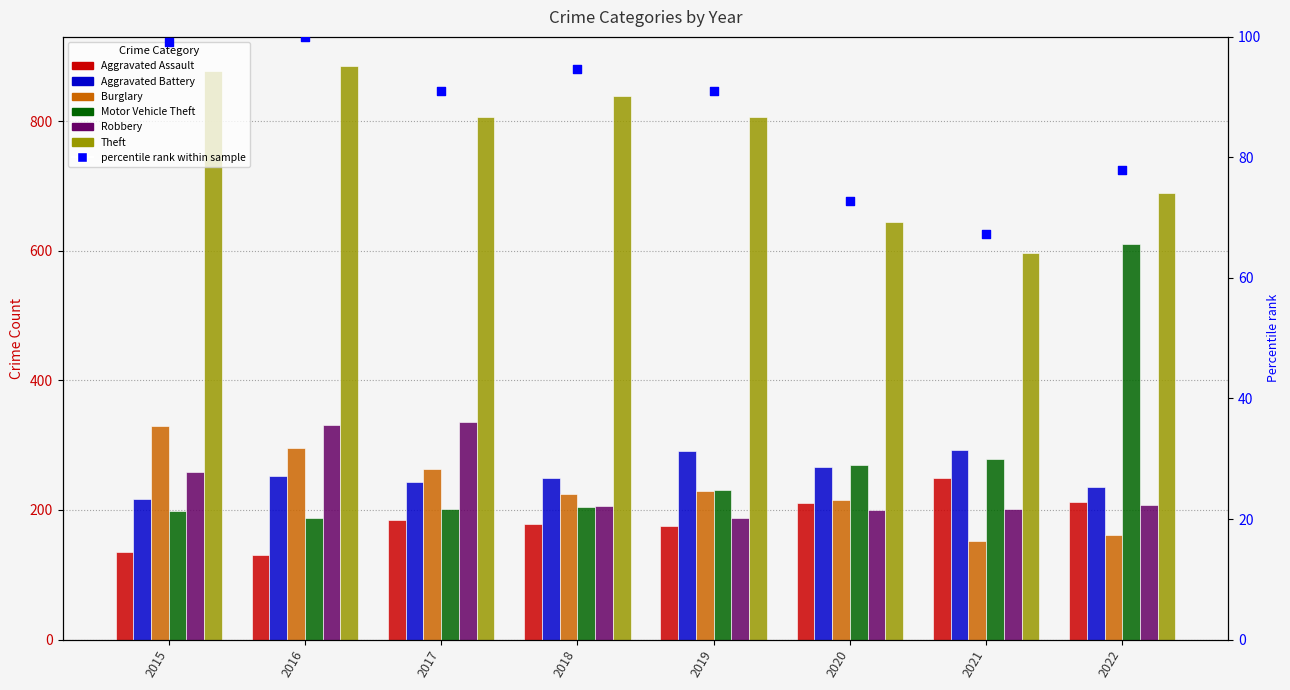

Which series contains the highest Y value?

Theft